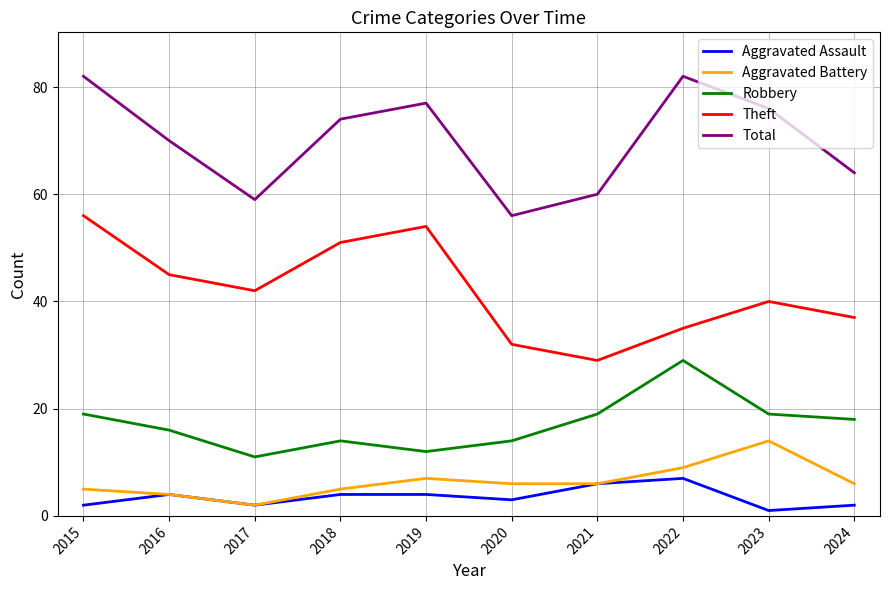

What is the sum of all Aggravated Assault values?

35